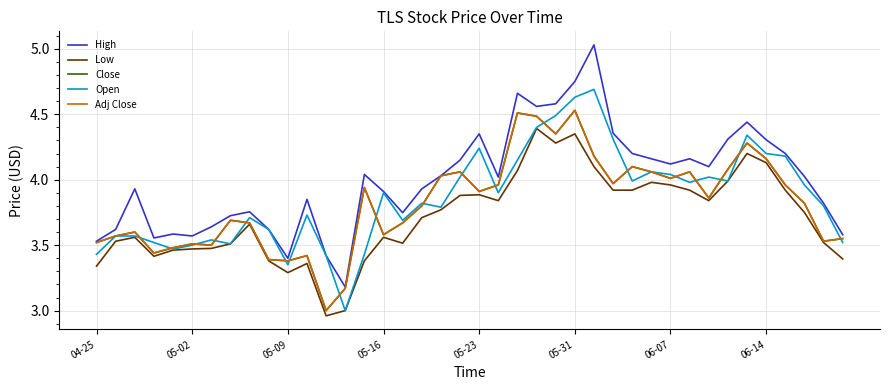

What is the difference between the maximum and minimum values in the Low series?

1.4